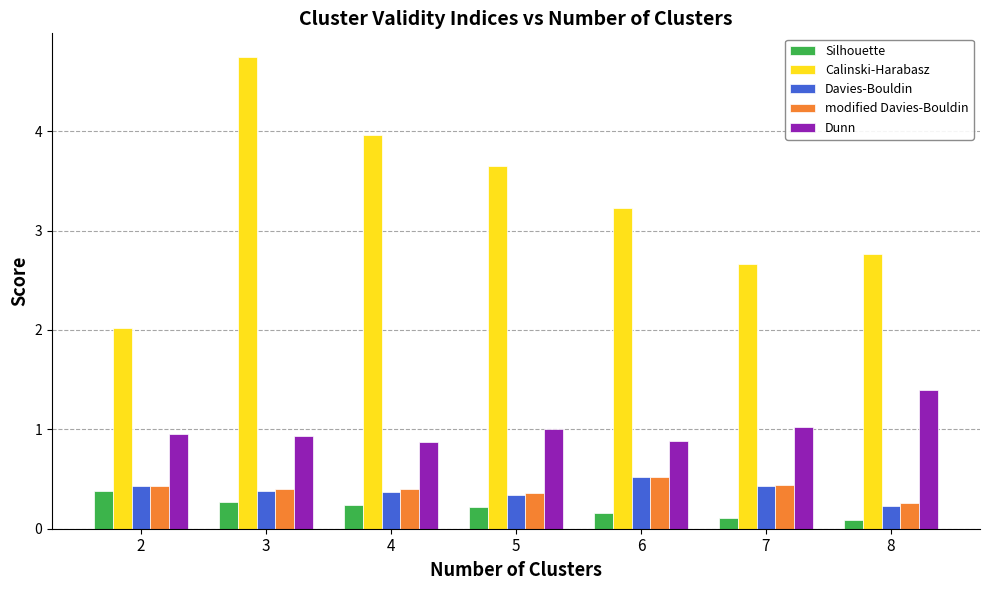

How many bars are there in total?

35